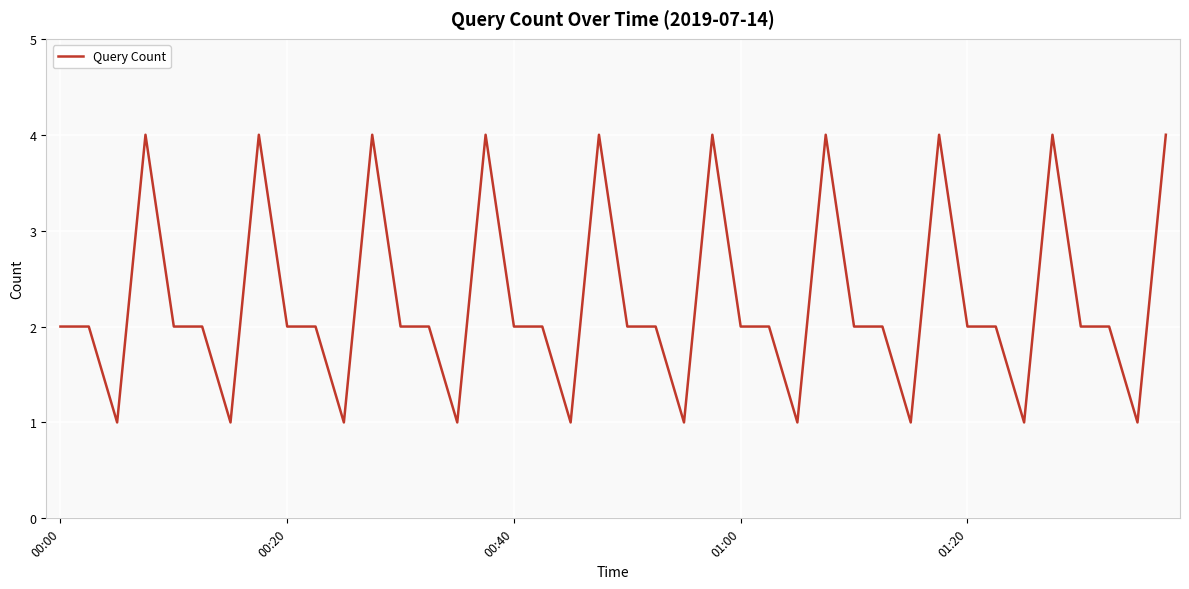

What is the difference between the maximum and minimum values?

3